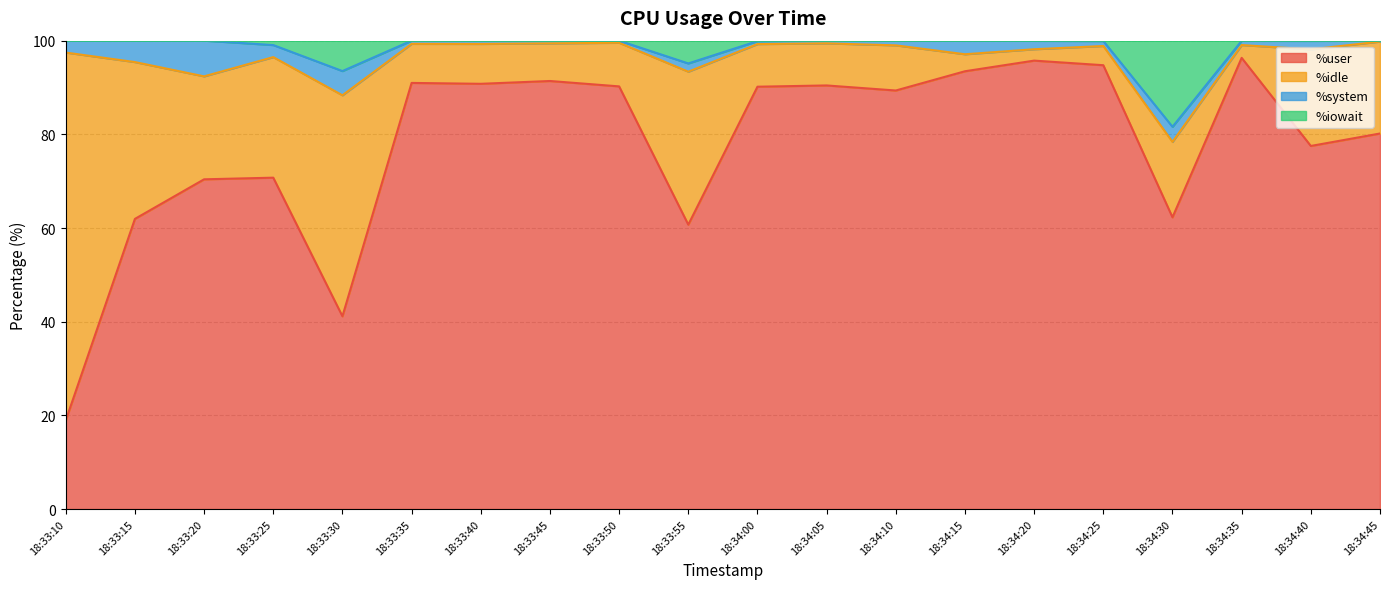

What is the label of the 14th point from the left?

18:34:15